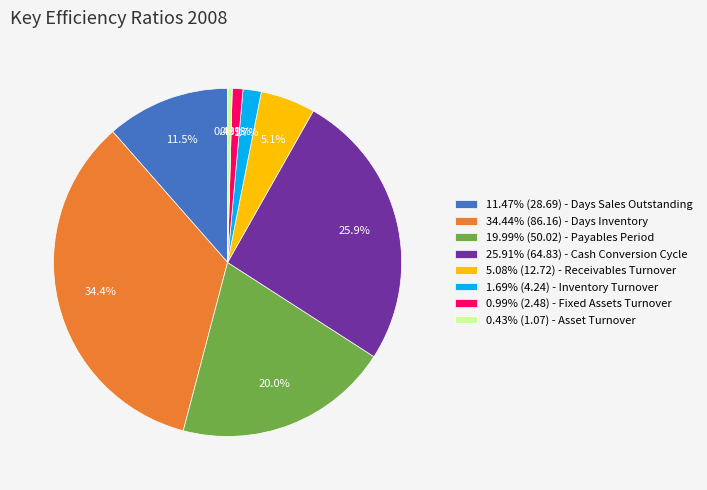

Is the sum of 5.08% (12.72) - Receivables Turnover and 11.47% (28.69) - Days Sales Outstanding greater than half?

No